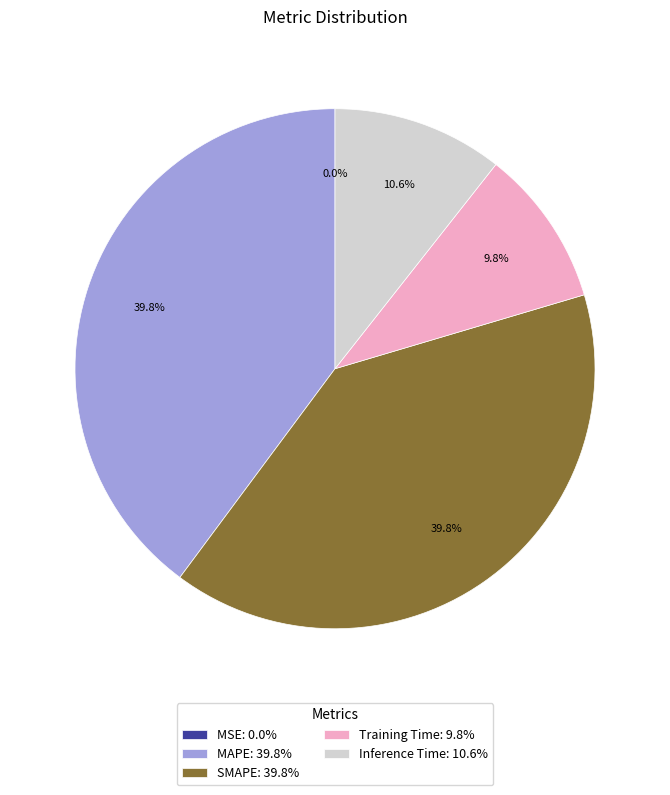

To the nearest percent, what portion does Training Time represent?

10%